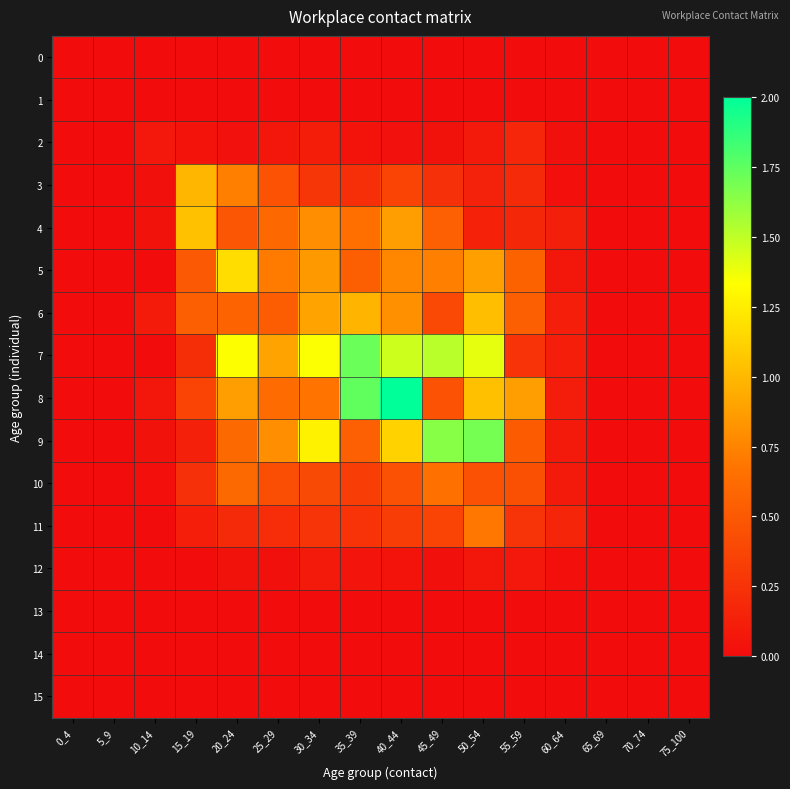

Reading left to right, list all the values displayed in this chart.

0: 0_4=0.0	5_9=0.0	10_14=0.0	15_19=0.0	20_24=0.0	25_29=0.0	30_34=0.0	35_39=0.0	40_44=0.0	45_49=0.0	50_54=0.0	55_59=0.0	60_64=0.0	65_69=0.0	70_74=0.0	75_100=0.0
1: 0_4=0.0	5_9=0.0	10_14=0.0	15_19=0.0	20_24=0.0	25_29=0.0	30_34=0.0	35_39=0.0	40_44=0.0	45_49=0.0	50_54=0.0	55_59=0.0	60_64=0.0	65_69=0.0	70_74=0.0	75_100=0.0
2: 0_4=0.0	5_9=0.0	10_14=0.1	15_19=0.0	20_24=0.0	25_29=0.1	30_34=0.1	35_39=0.0	40_44=0.0	45_49=0.0	50_54=0.1	55_59=0.2	60_64=0.0	65_69=0.0	70_74=0.0	75_100=0.0
3: 0_4=0.0	5_9=0.0	10_14=0.0	15_19=1.0	20_24=0.7	25_29=0.5	30_34=0.3	35_39=0.2	40_44=0.4	45_49=0.2	50_54=0.1	55_59=0.2	60_64=0.0	65_69=0.0	70_74=0.0	75_100=0.0
4: 0_4=0.0	5_9=0.0	10_14=0.0	15_19=1.0	20_24=0.5	25_29=0.6	30_34=0.8	35_39=0.6	40_44=0.9	45_49=0.5	50_54=0.1	55_59=0.2	60_64=0.1	65_69=0.0	70_74=0.0	75_100=0.0
5: 0_4=0.0	5_9=0.0	10_14=0.0	15_19=0.5	20_24=1.2	25_29=0.7	30_34=0.9	35_39=0.5	40_44=0.8	45_49=0.7	50_54=0.9	55_59=0.6	60_64=0.1	65_69=0.0	70_74=0.0	75_100=0.0
6: 0_4=0.0	5_9=0.0	10_14=0.1	15_19=0.5	20_24=0.6	25_29=0.5	30_34=0.9	35_39=1.0	40_44=0.8	45_49=0.4	50_54=1.0	55_59=0.5	60_64=0.1	65_69=0.0	70_74=0.0	75_100=0.0
7: 0_4=0.0	5_9=0.0	10_14=0.0	15_19=0.2	20_24=1.3	25_29=0.9	30_34=1.3	35_39=1.7	40_44=1.5	45_49=1.5	50_54=1.4	55_59=0.3	60_64=0.1	65_69=0.0	70_74=0.0	75_100=0.0
8: 0_4=0.0	5_9=0.0	10_14=0.1	15_19=0.4	20_24=0.9	25_29=0.6	30_34=0.7	35_39=1.7	40_44=2.0	45_49=0.5	50_54=1.0	55_59=0.9	60_64=0.1	65_69=0.0	70_74=0.0	75_100=0.0
9: 0_4=0.0	5_9=0.0	10_14=0.0	15_19=0.1	20_24=0.6	25_29=0.8	30_34=1.3	35_39=0.5	40_44=1.1	45_49=1.6	50_54=1.7	55_59=0.5	60_64=0.1	65_69=0.0	70_74=0.0	75_100=0.0
10: 0_4=0.0	5_9=0.0	10_14=0.0	15_19=0.2	20_24=0.6	25_29=0.4	30_34=0.4	35_39=0.3	40_44=0.5	45_49=0.7	50_54=0.5	55_59=0.4	60_64=0.1	65_69=0.0	70_74=0.0	75_100=0.0
11: 0_4=0.0	5_9=0.0	10_14=0.0	15_19=0.1	20_24=0.2	25_29=0.2	30_34=0.3	35_39=0.3	40_44=0.3	45_49=0.4	50_54=0.7	55_59=0.3	60_64=0.2	65_69=0.0	70_74=0.0	75_100=0.0
12: 0_4=0.0	5_9=0.0	10_14=0.0	15_19=0.0	20_24=0.0	25_29=0.0	30_34=0.1	35_39=0.1	40_44=0.0	45_49=0.0	50_54=0.1	55_59=0.1	60_64=0.0	65_69=0.0	70_74=0.0	75_100=0.0
13: 0_4=0.0	5_9=0.0	10_14=0.0	15_19=0.0	20_24=0.0	25_29=0.0	30_34=0.0	35_39=0.0	40_44=0.0	45_49=0.0	50_54=0.0	55_59=0.0	60_64=0.0	65_69=0.0	70_74=0.0	75_100=0.0
14: 0_4=0.0	5_9=0.0	10_14=0.0	15_19=0.0	20_24=0.0	25_29=0.0	30_34=0.0	35_39=0.0	40_44=0.0	45_49=0.0	50_54=0.0	55_59=0.0	60_64=0.0	65_69=0.0	70_74=0.0	75_100=0.0
15: 0_4=0.0	5_9=0.0	10_14=0.0	15_19=0.0	20_24=0.0	25_29=0.0	30_34=0.0	35_39=0.0	40_44=0.0	45_49=0.0	50_54=0.0	55_59=0.0	60_64=0.0	65_69=0.0	70_74=0.0	75_100=0.0